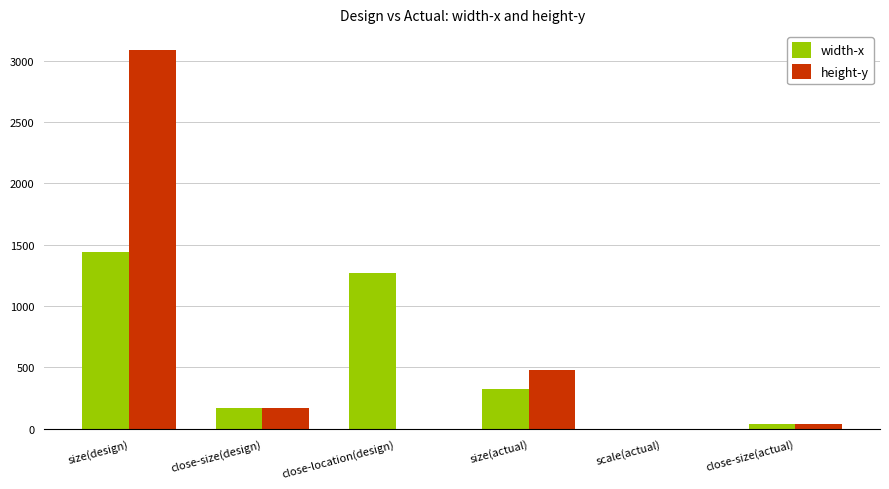

How many series are shown in this chart?

2